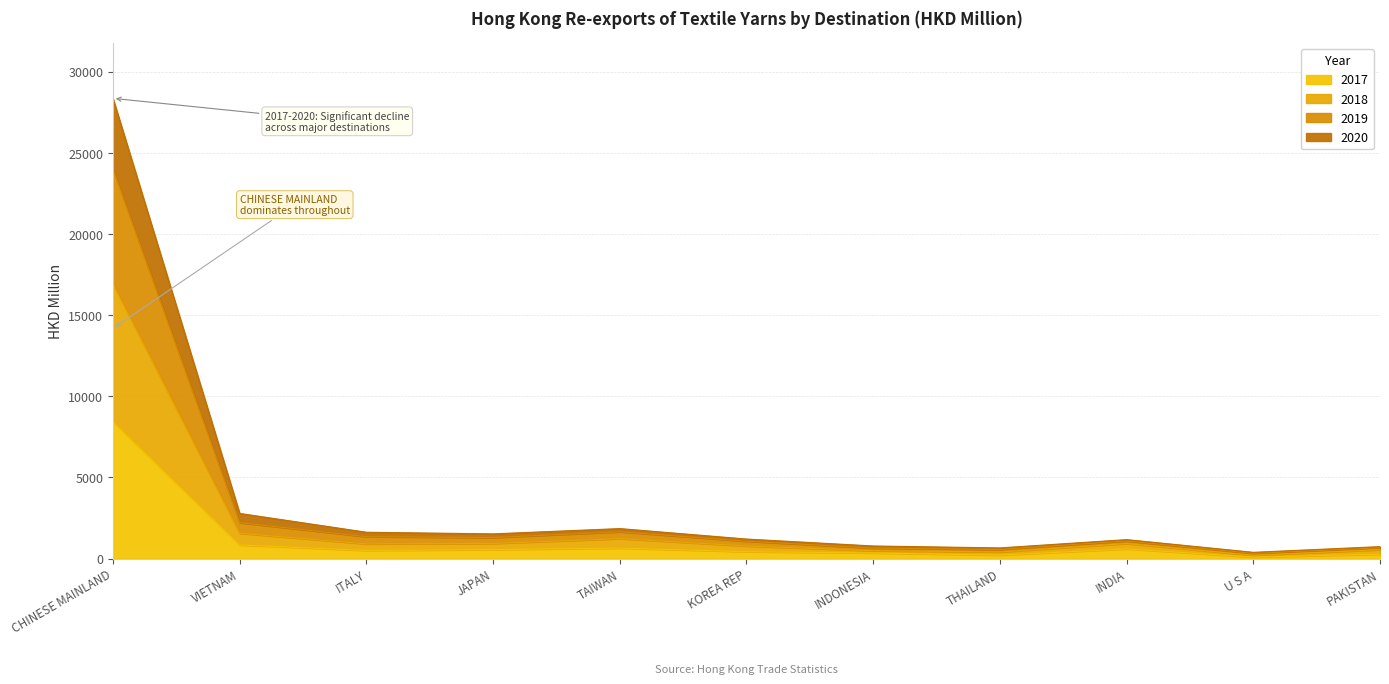

At which category is the sum across all series the highest?

CHINESE MAINLAND